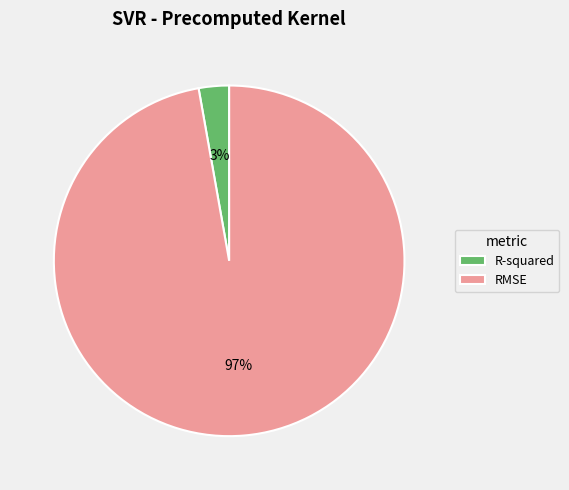

Rank the categories by value from lowest to highest.

R-squared, RMSE